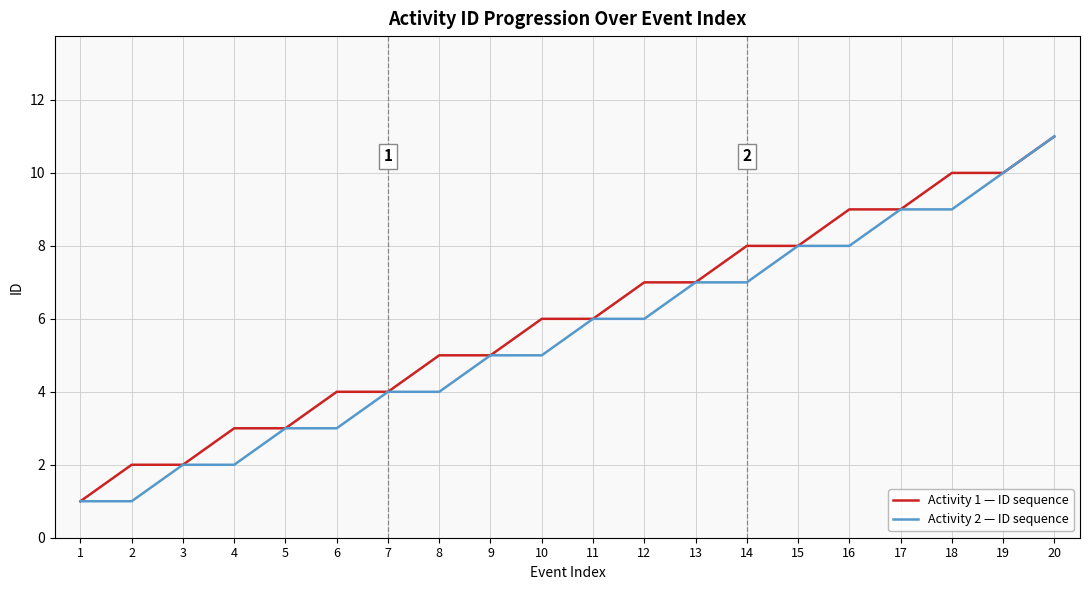

What is the difference between the second highest and minimum values in the Activity 1 — ID sequence series?

9